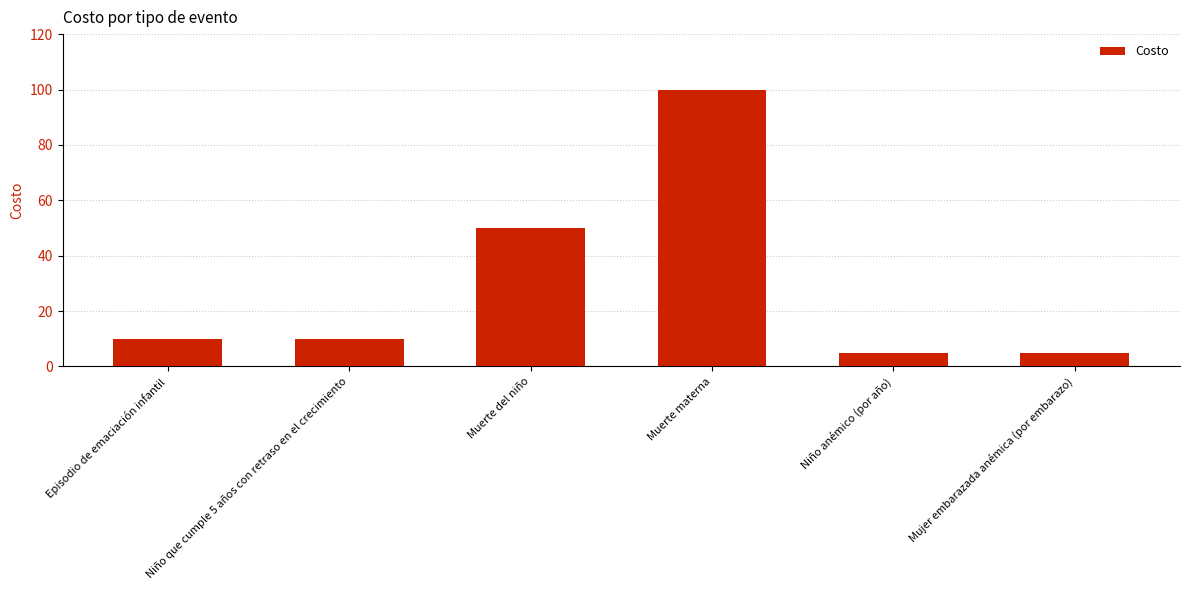

How many distinct data groups are displayed?

1